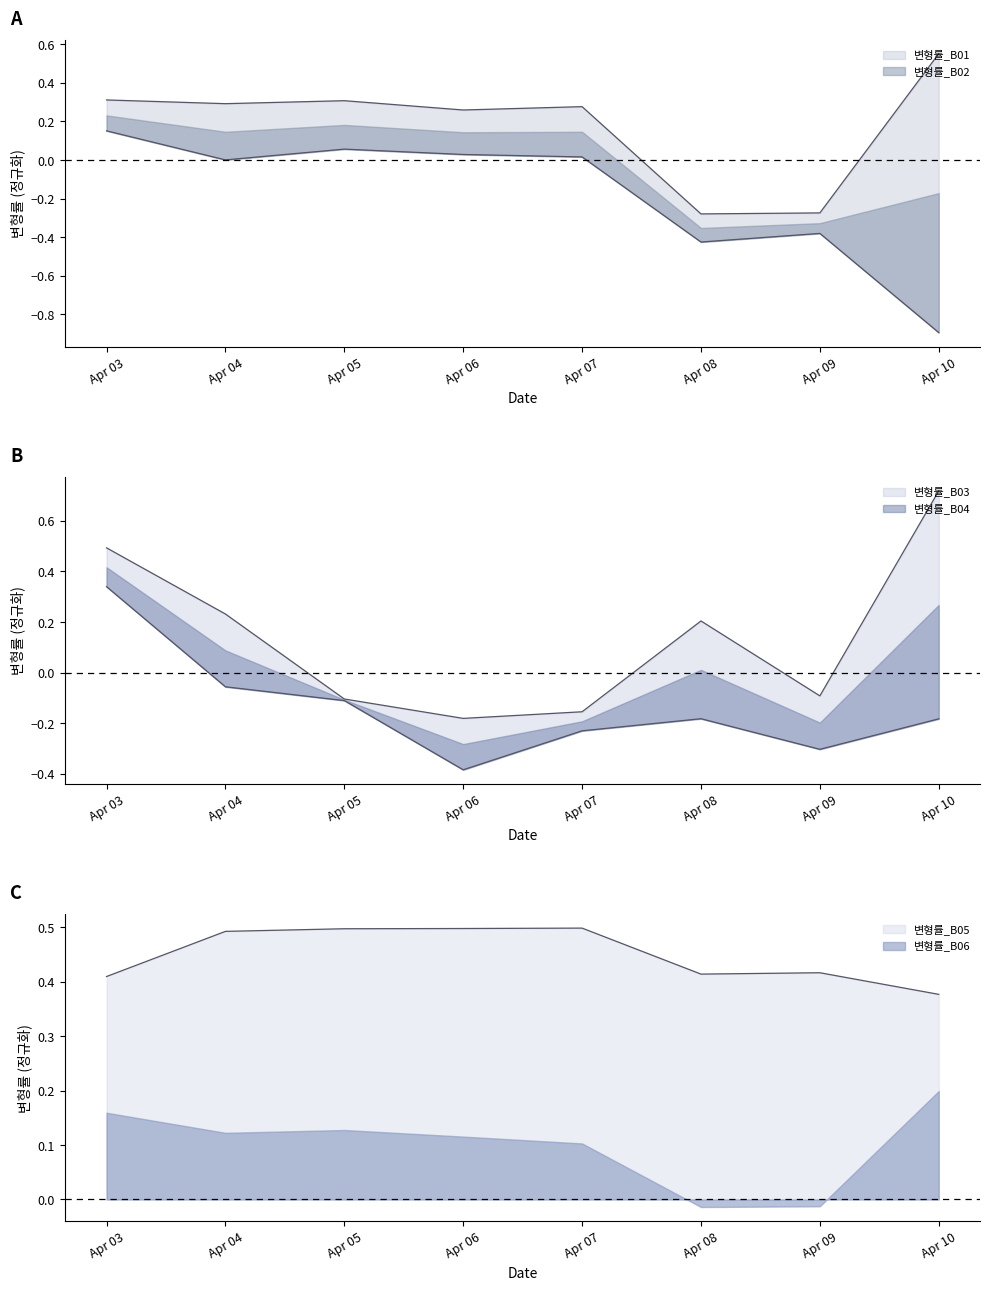

Is it true that 변형률_B05 equals 0.6 at Apr 03?

False